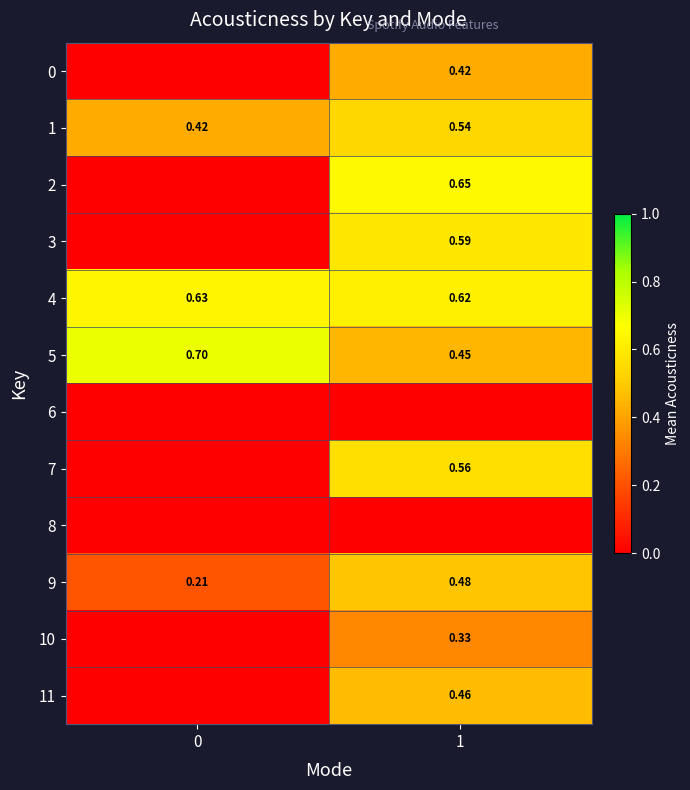

Which series has the widest spread of values?

2